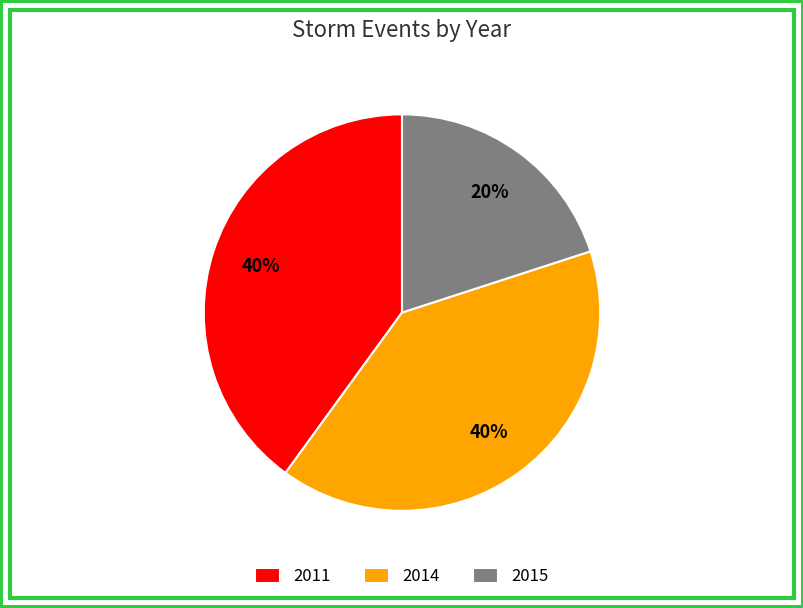

To the nearest percent, what percentage of the pie is 2011?

40%